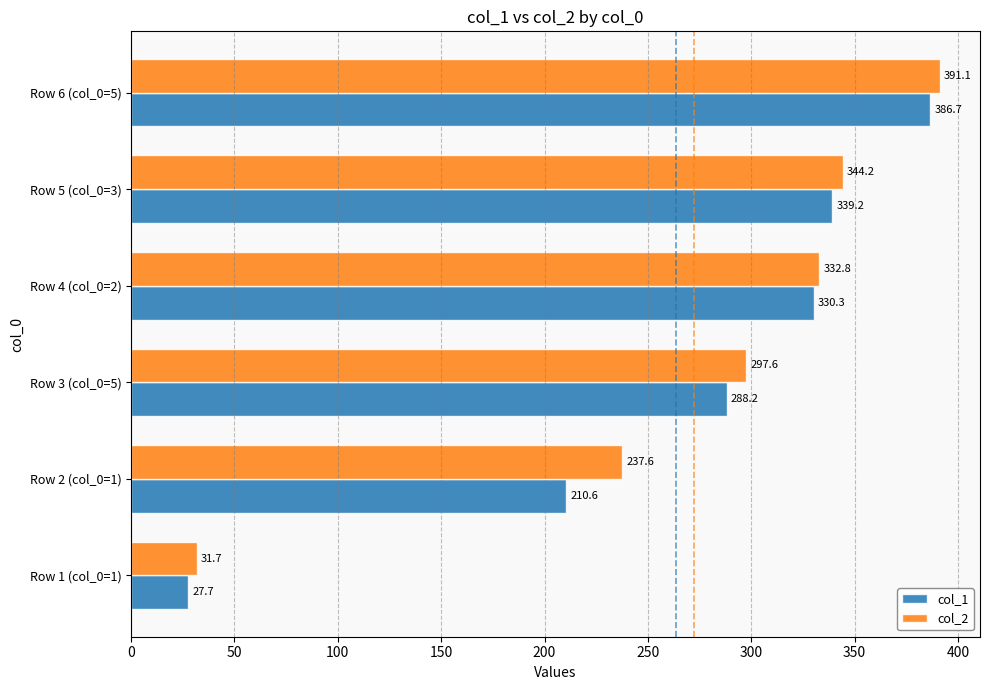

Which category has the highest value in the col_1 series?

Row 6 (col_0=5)